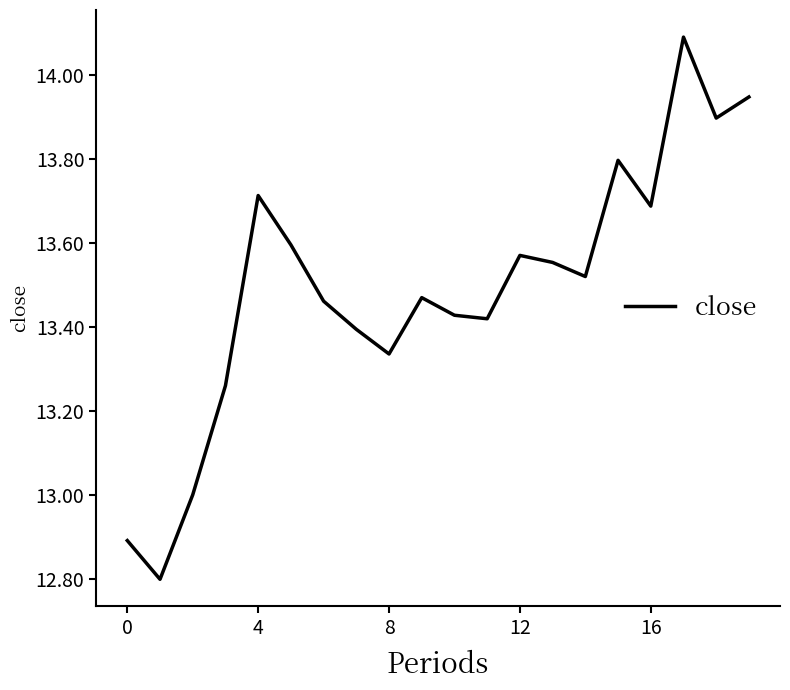

What is the difference between the maximum and minimum values?

1.3